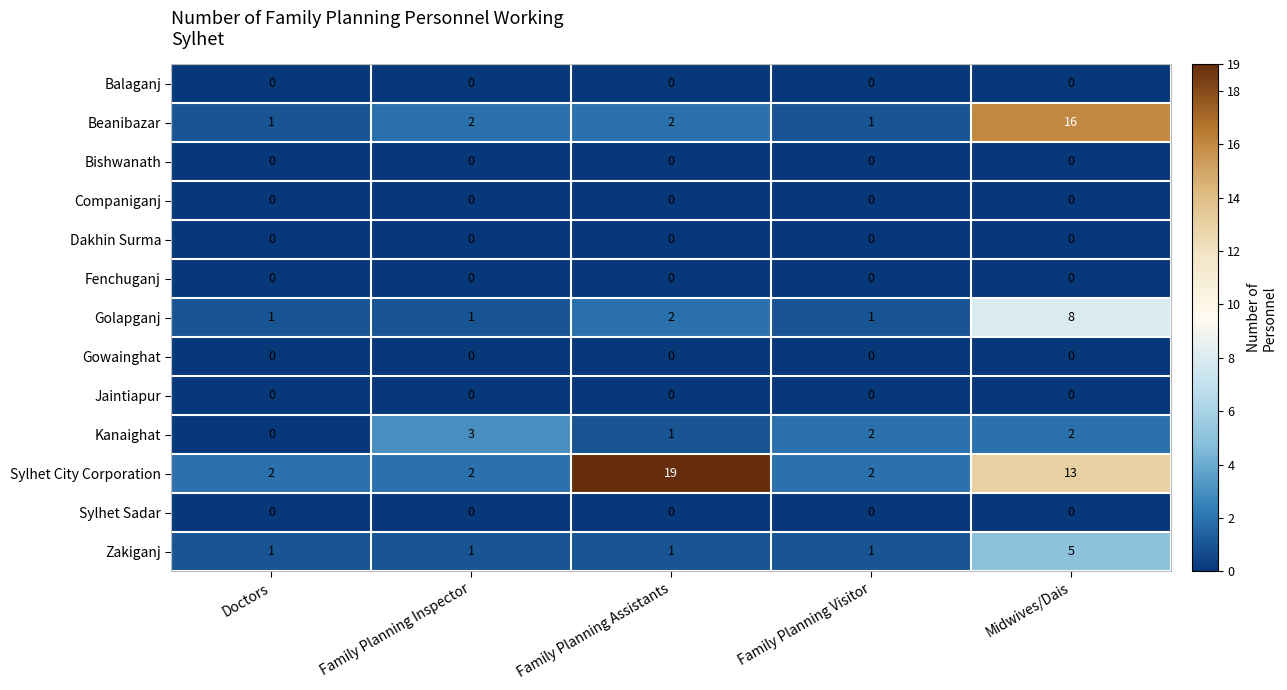

Is it true that Zakiganj equals 5 at Midwives/Dais?

True